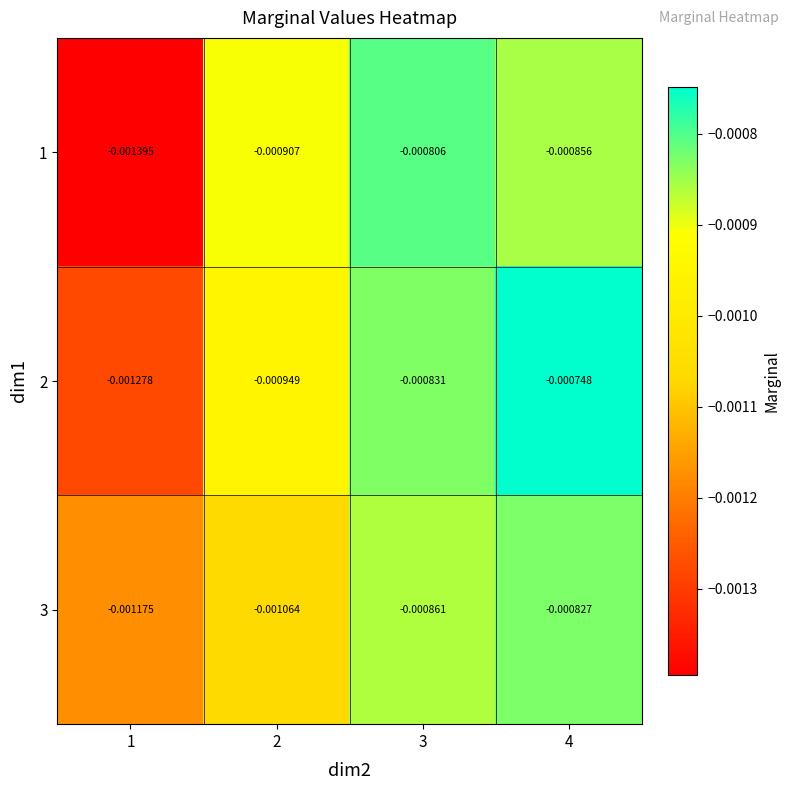

Is the value of 2 at 3 greater than the value of 1 at 4?

Yes